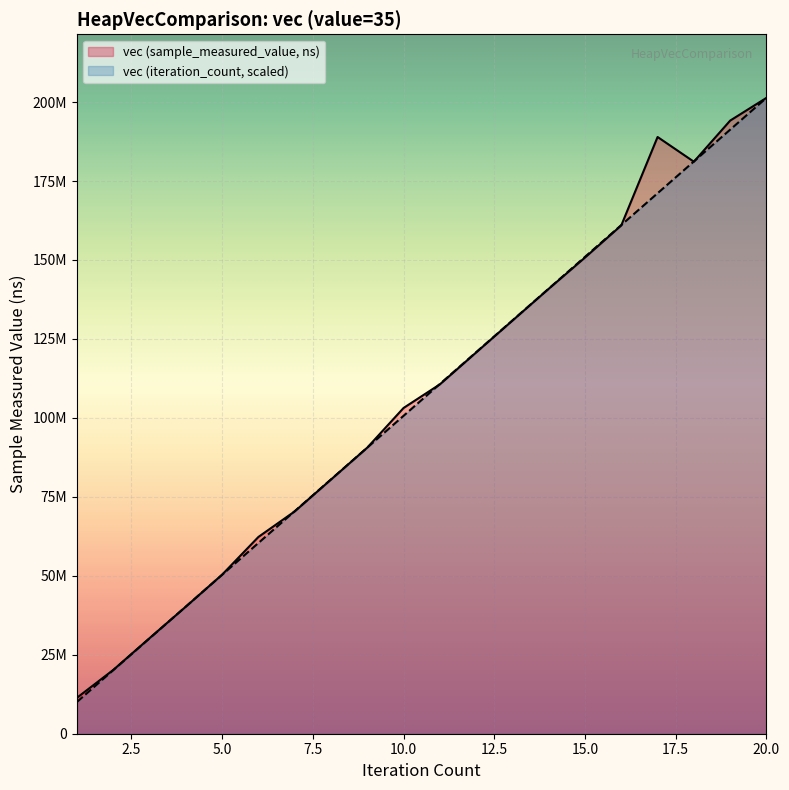

Is it true that vec (iteration_count) equals 70467041.8 at 7?

True